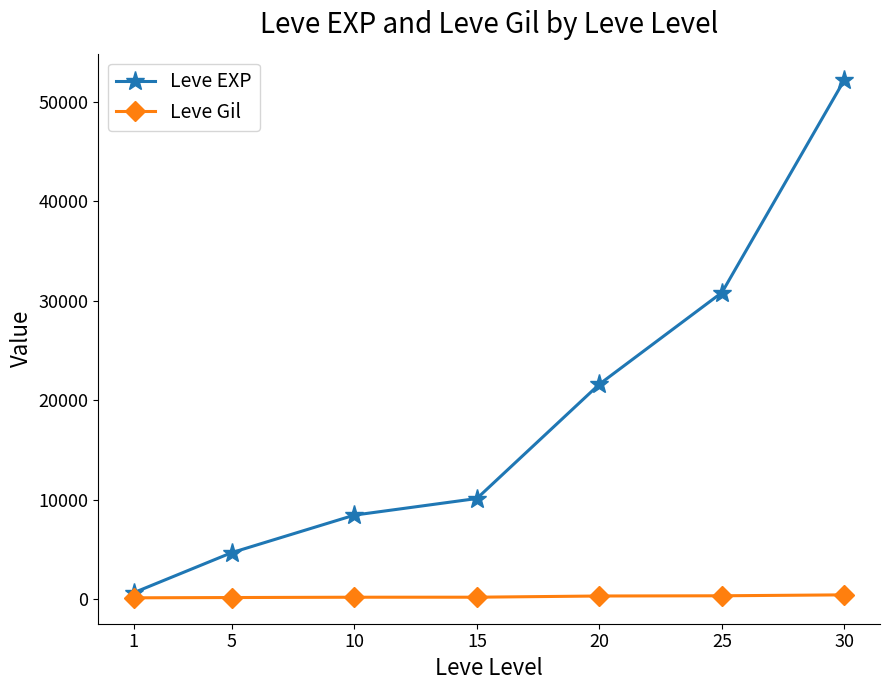

What is the approximate value of Leve EXP at 15?

10100